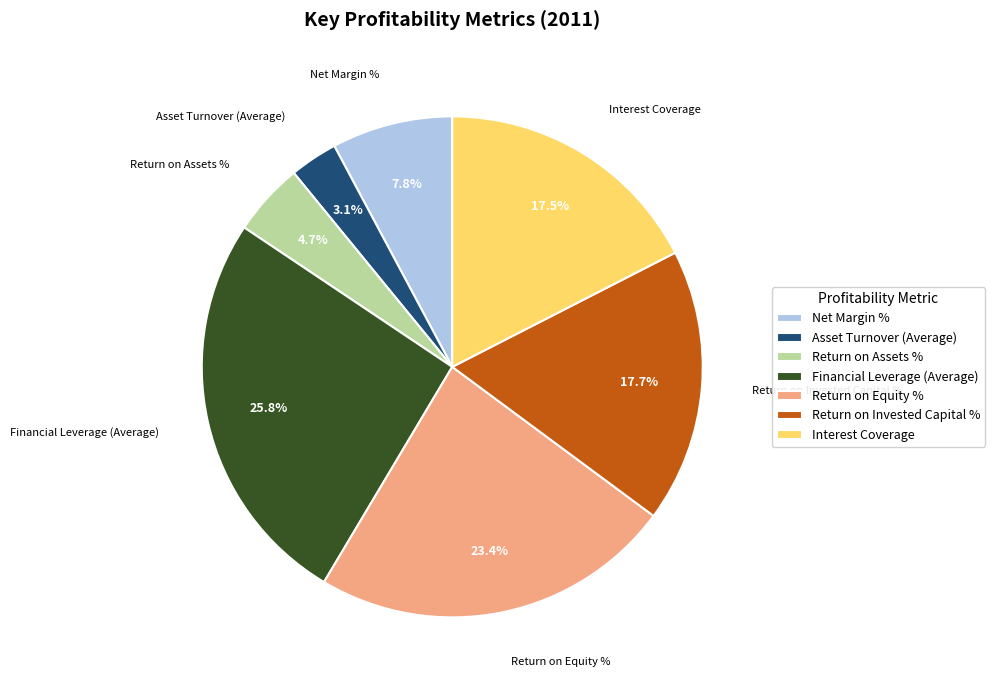

What is the total percentage of Asset Turnover (Average) and Return on Assets %?

7.8%